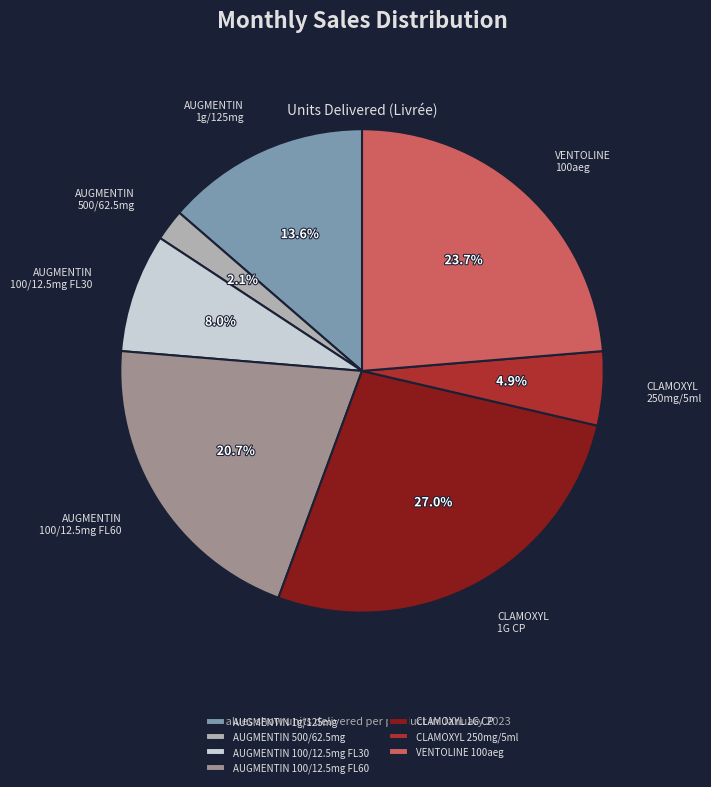

Count the number of slices in the pie.

7